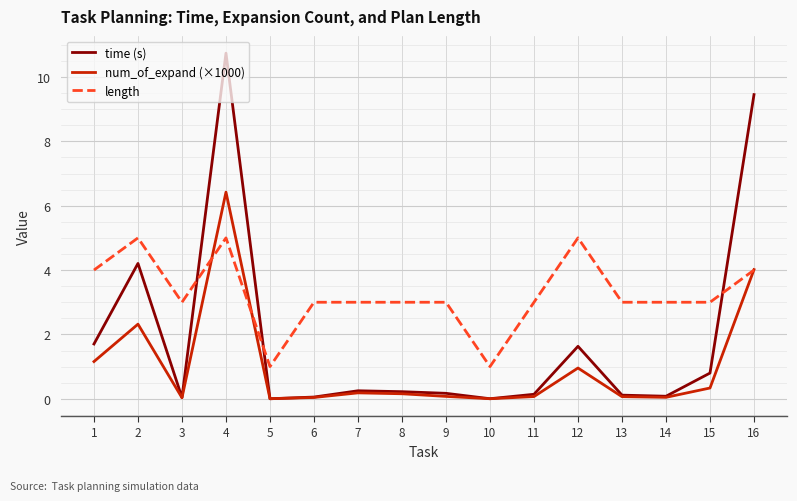

What is the difference between the length values at 9 and 4?

2.0